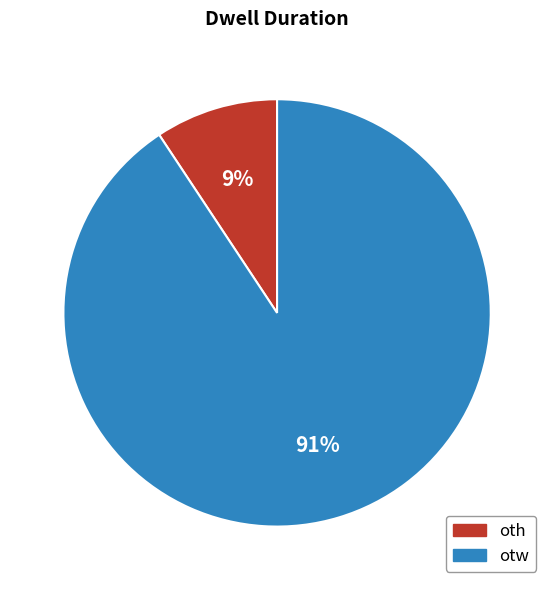

To the nearest percent, what is the combined percentage of oth and otw?

100%